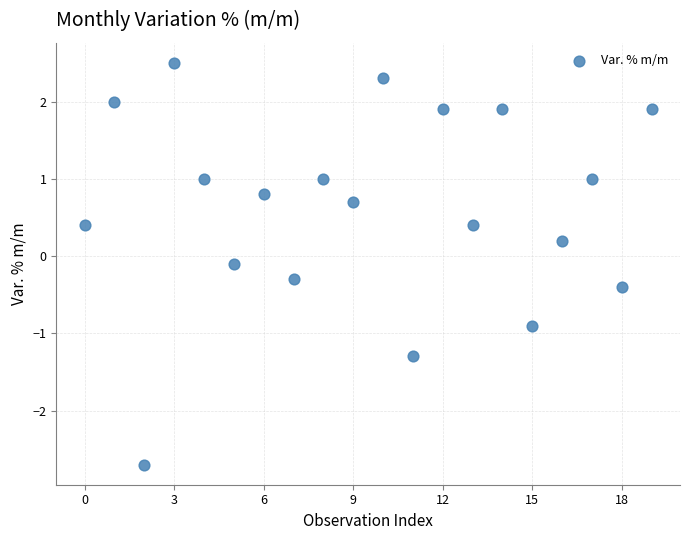

What is the range of Y values (max minus min)?

5.2